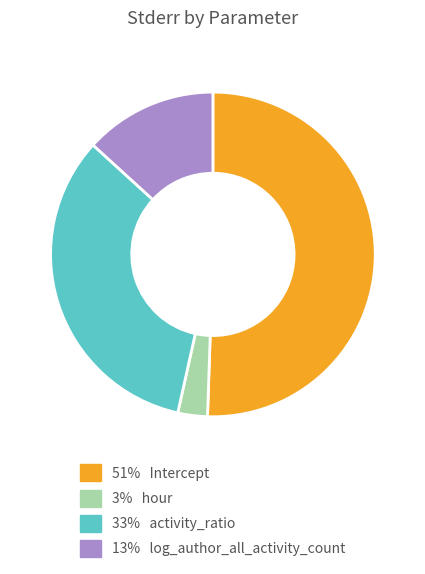

Is there a majority slice in this chart?

Yes